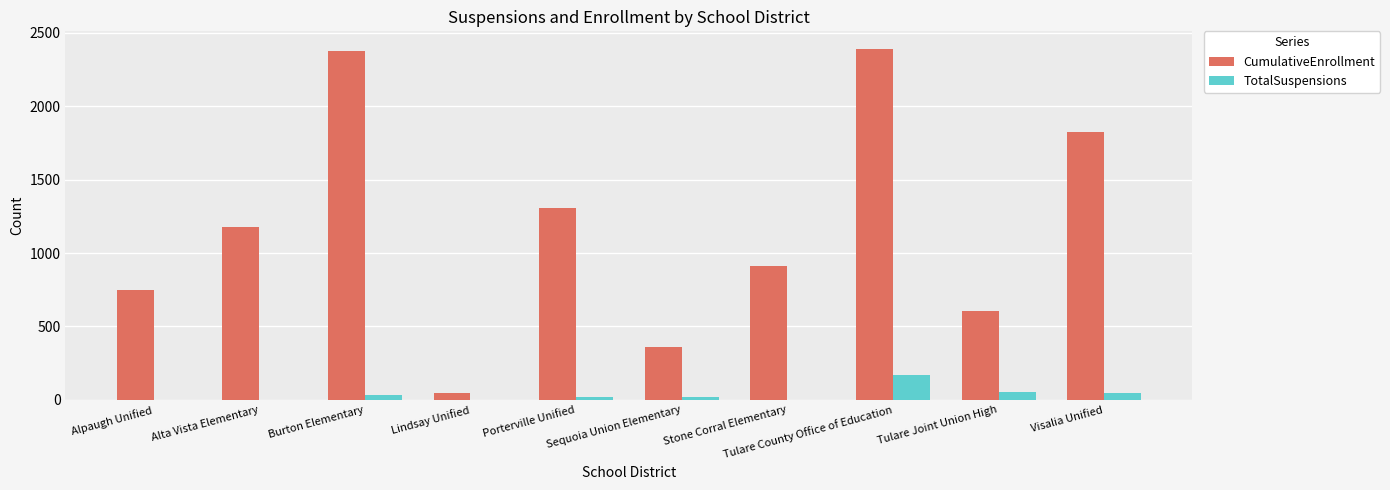

Where is CumulativeEnrollment nearest to the value 1220?

Alta Vista Elementary